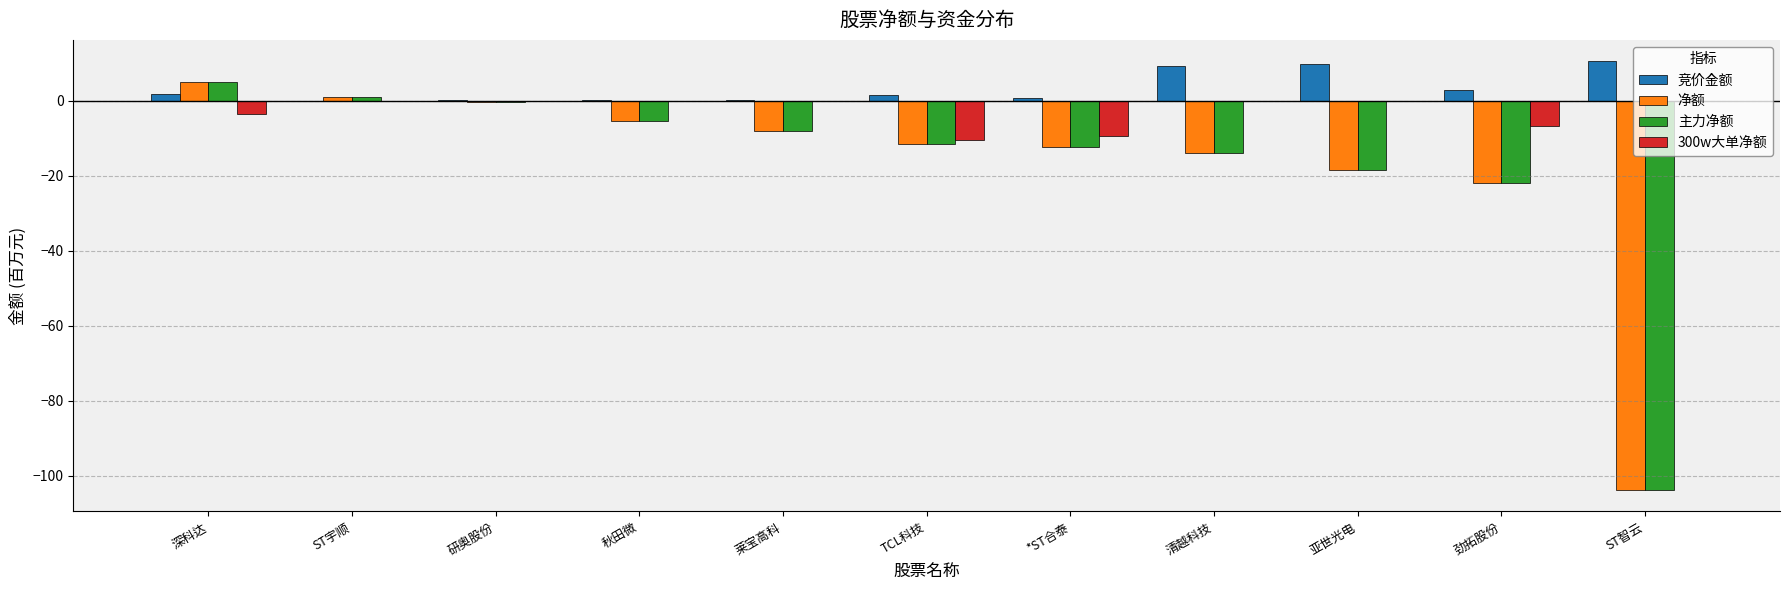

The value of 300w大单净额 at 研奥股份 is 0.0. True or false?

True